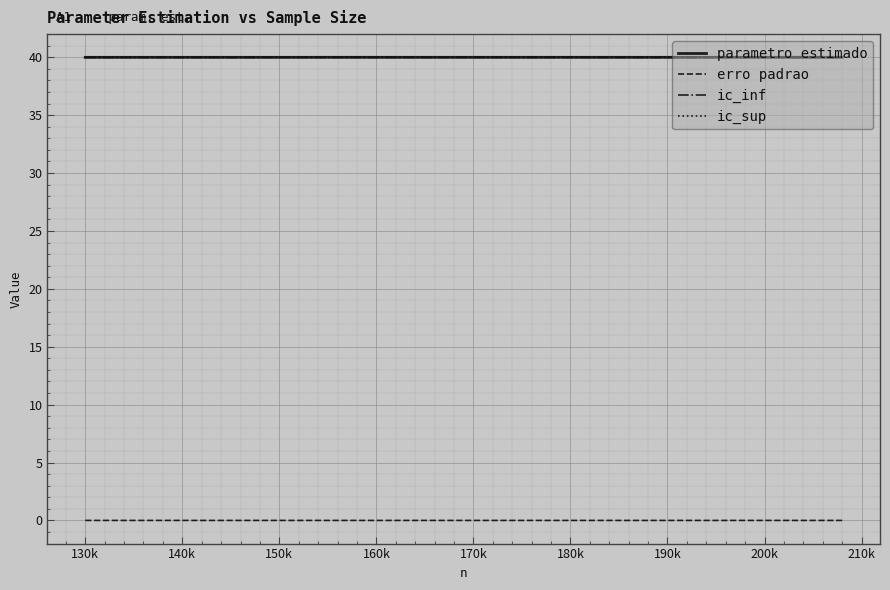

True or false: erro padrao and parametro estimado cross at least once.

False